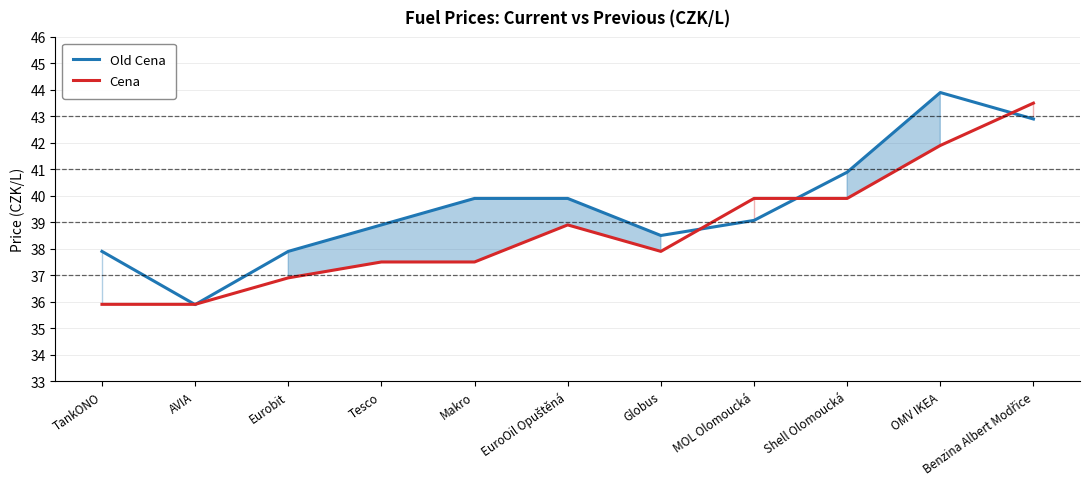

Between Tesco and Benzina Albert Modřice, which series saw the biggest shift?

Cena